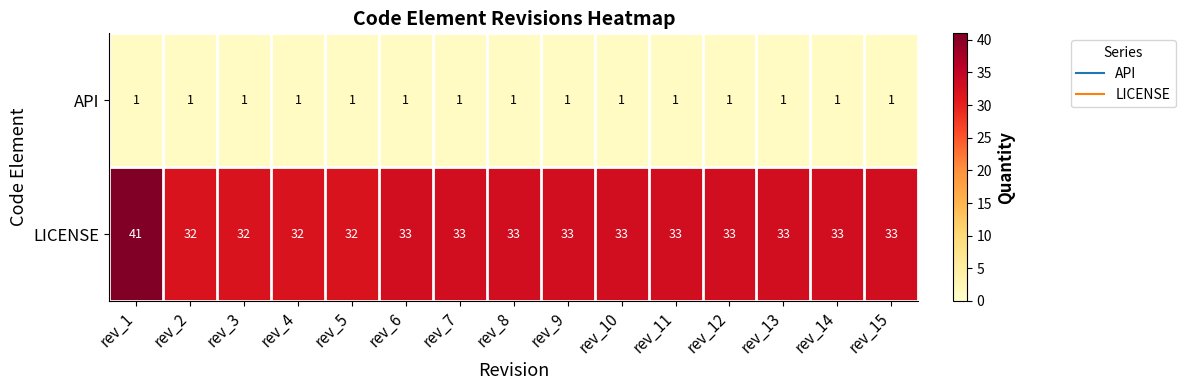

At which category is the sum across all series the highest?

rev_1